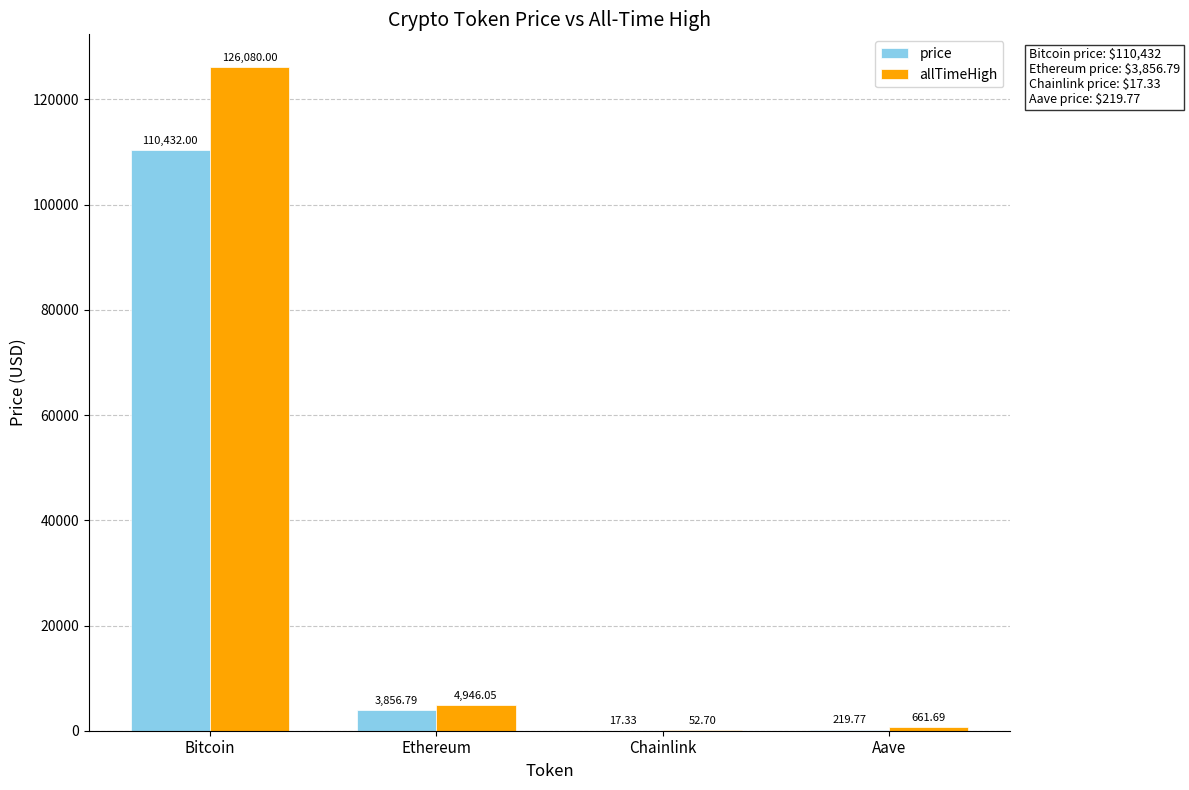

At which category is the sum across all series the highest?

Bitcoin